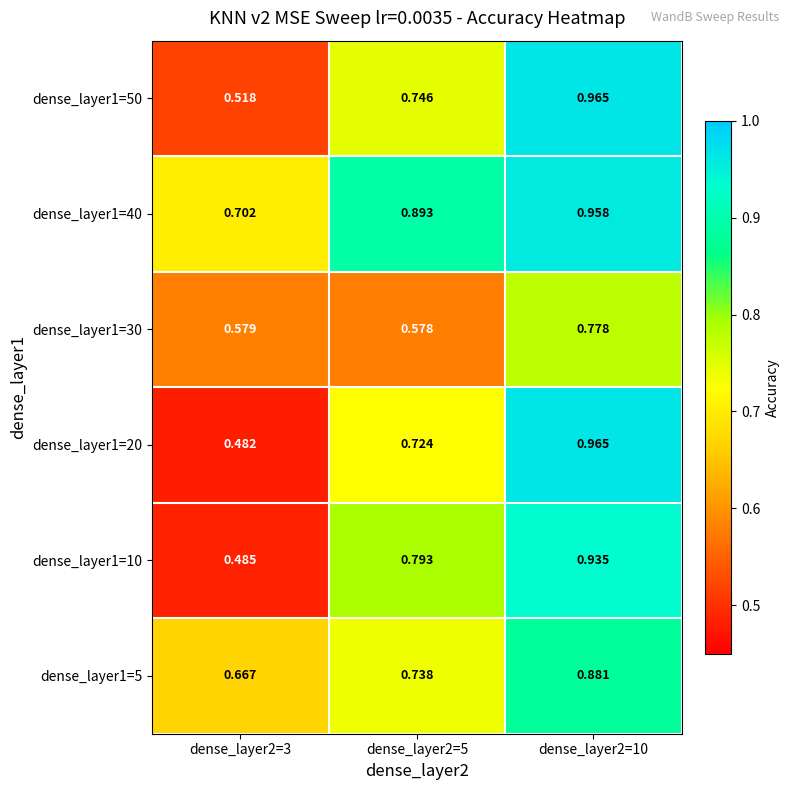

Is the value of dense_layer1=50 at dense_layer2=10 greater than the value of dense_layer1=40 at dense_layer2=3?

Yes